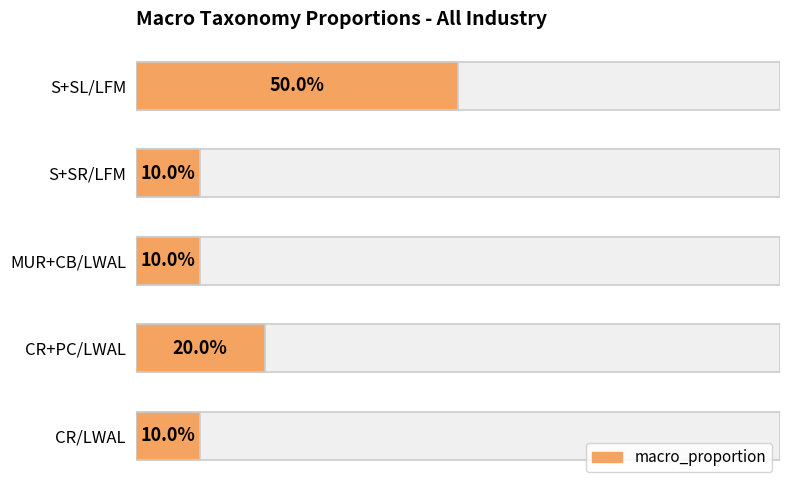

How many categories are shown in the chart?

5